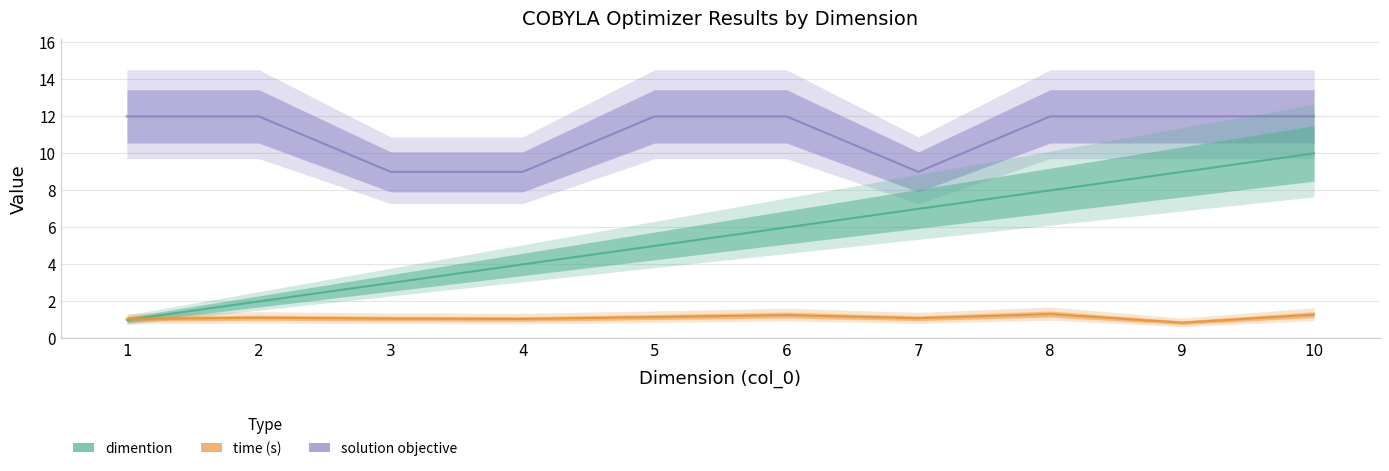

True or false: dimention has more than 2 points higher than both neighbors.

False